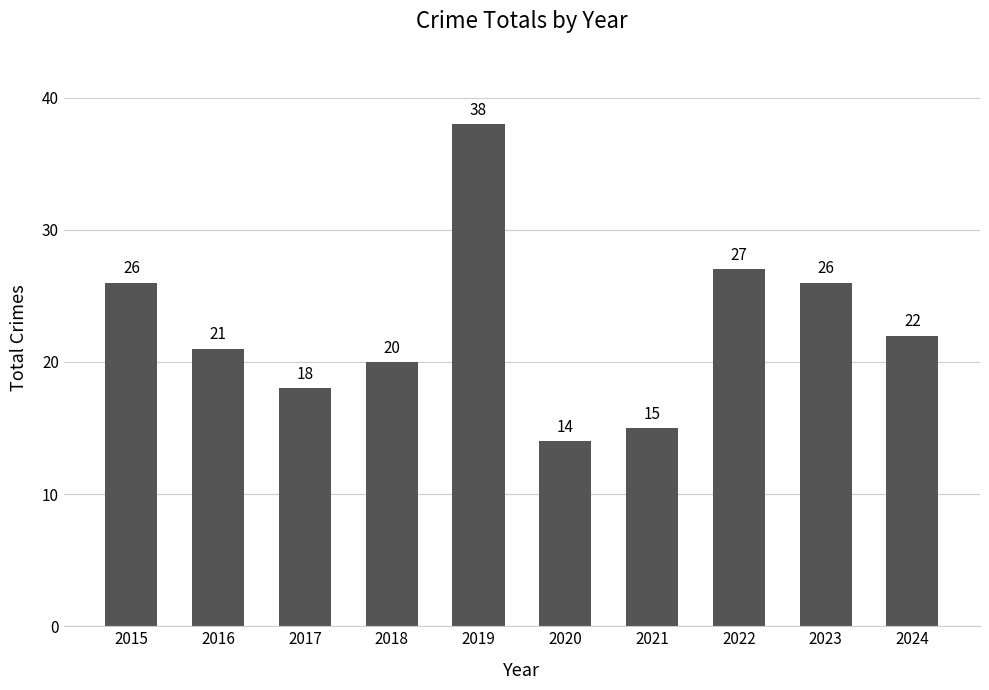

Does the chart contain stacked bars?

No